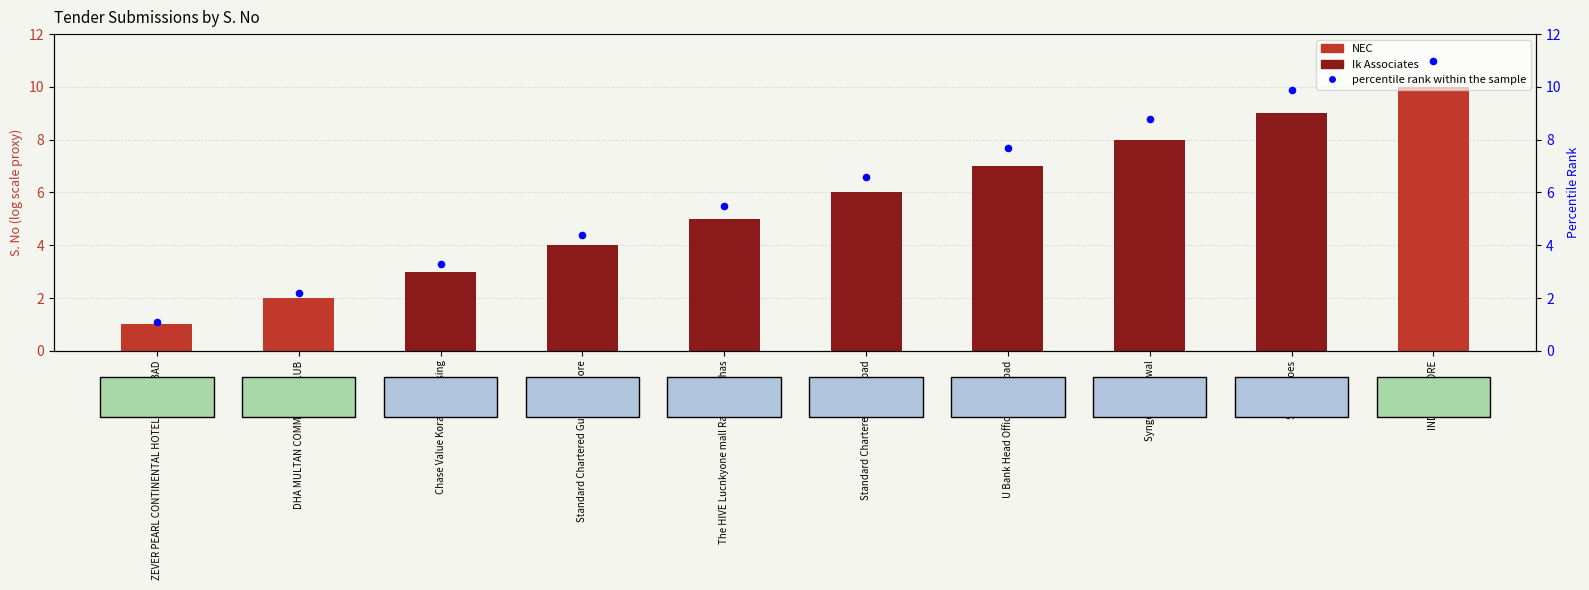

Between ZEVER PEARL CONTINENTAL HOTEL HAYATABAD and Sulefa Shoes, which is larger?

Sulefa Shoes